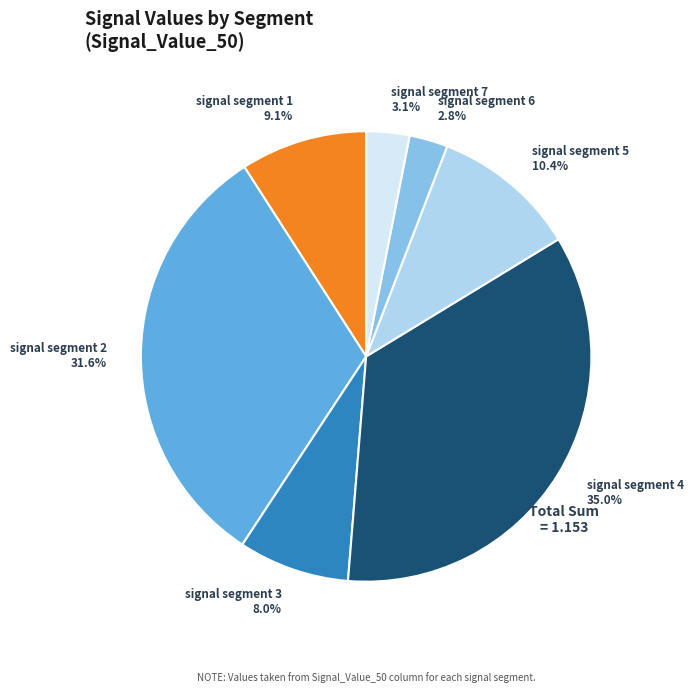

True or false: signal segment 3 accounts for 8% of the total.

True